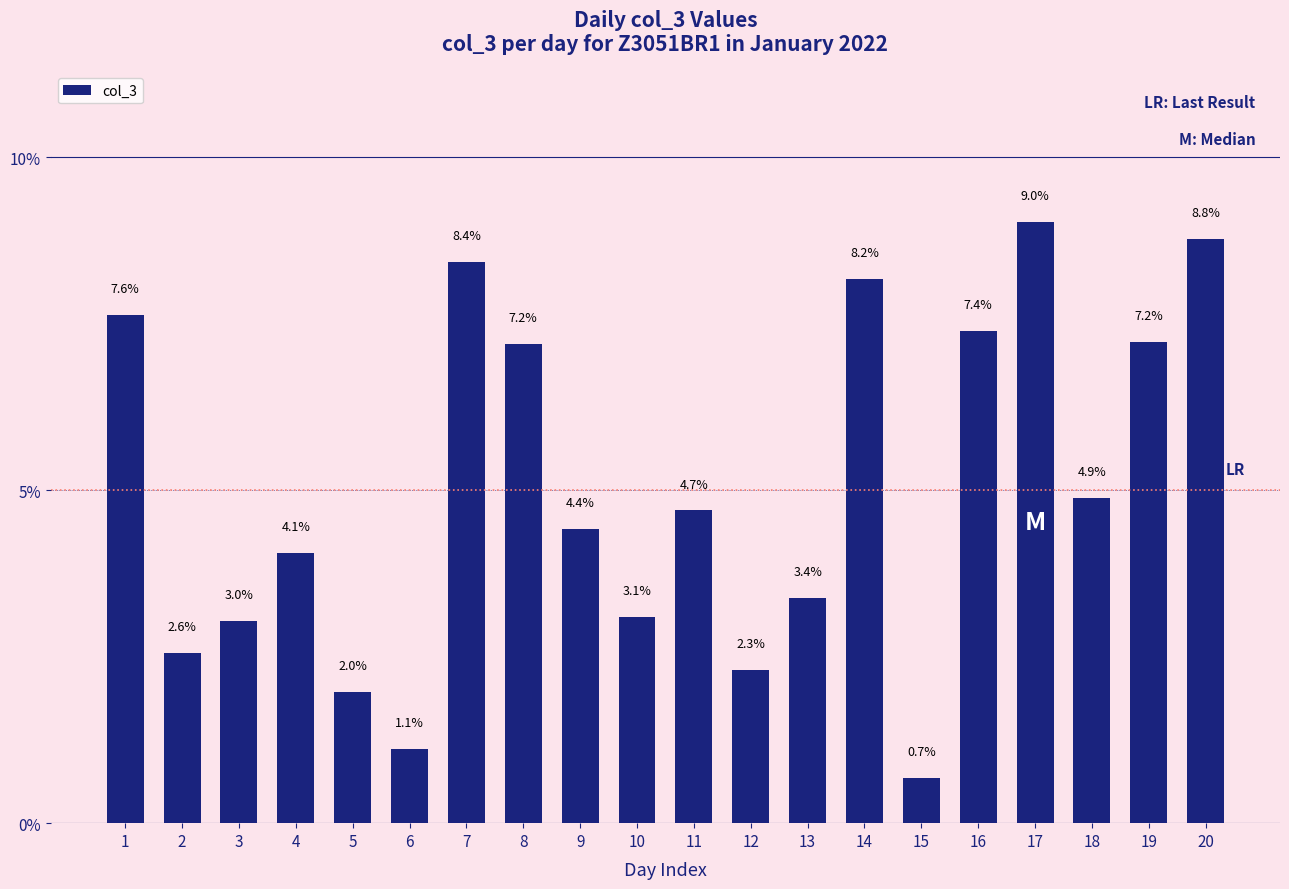

What is the sum of all values?

100.0